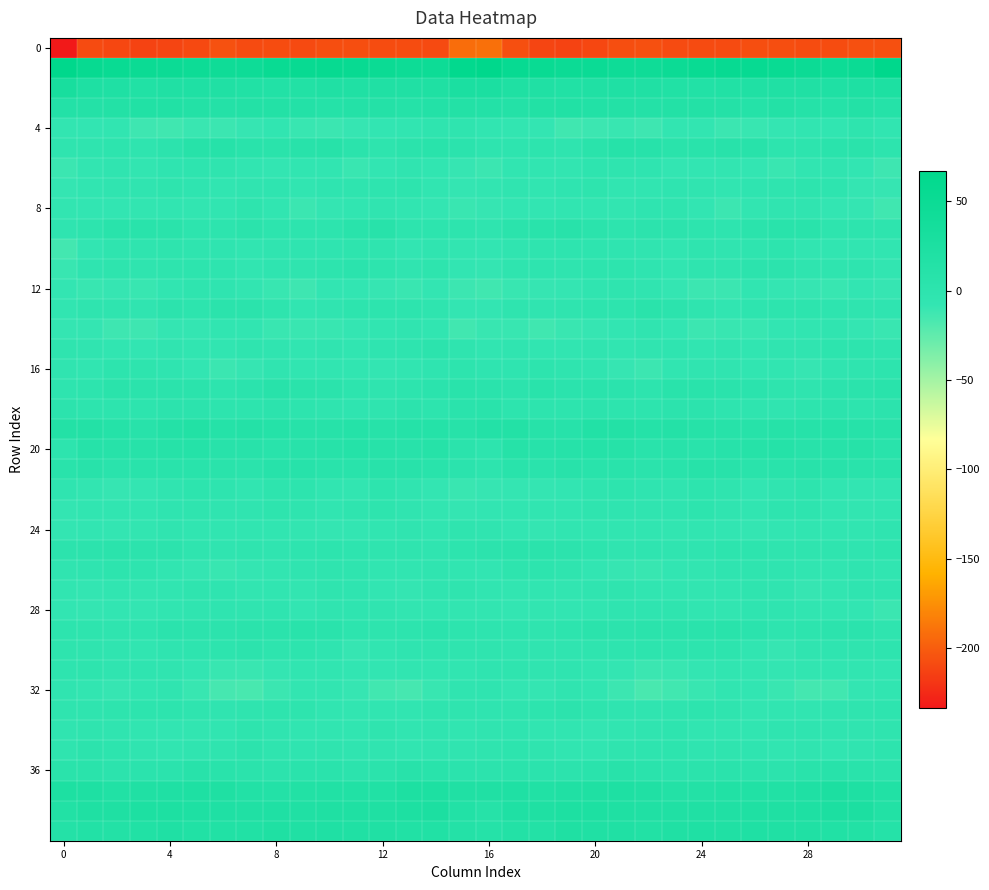

At which category does the chart reach its peak across all series?

31